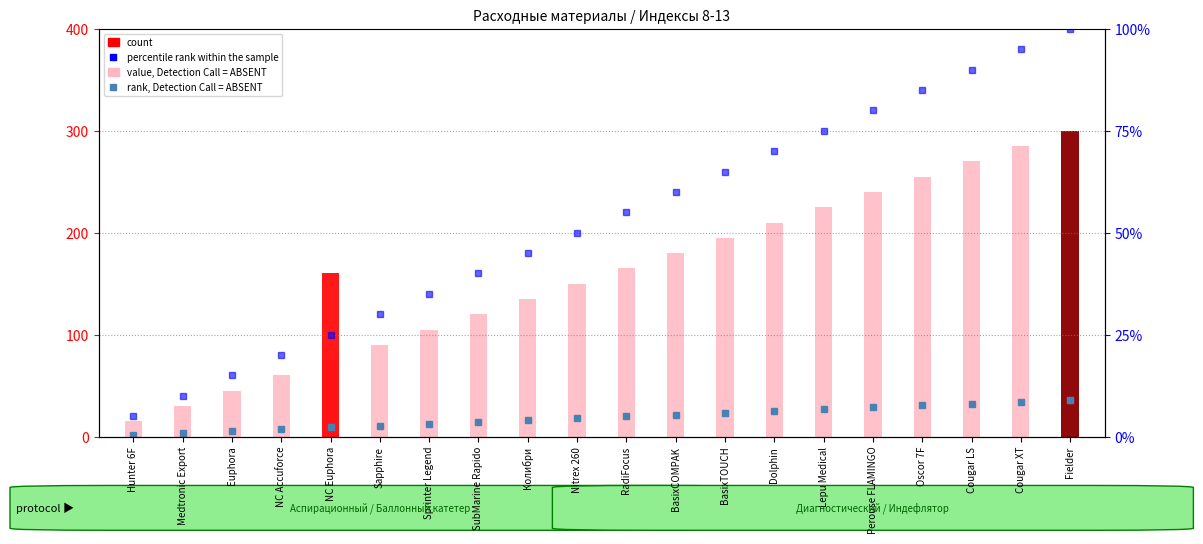

What is the sum of all values?

3150